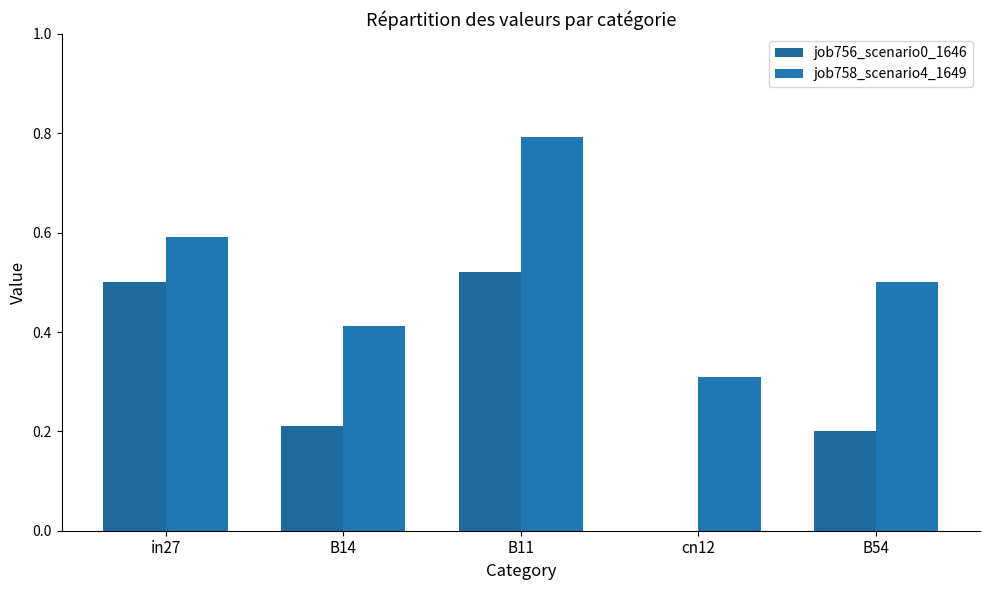

What is the sum of all job758_scenario4_1649 values?

2.6